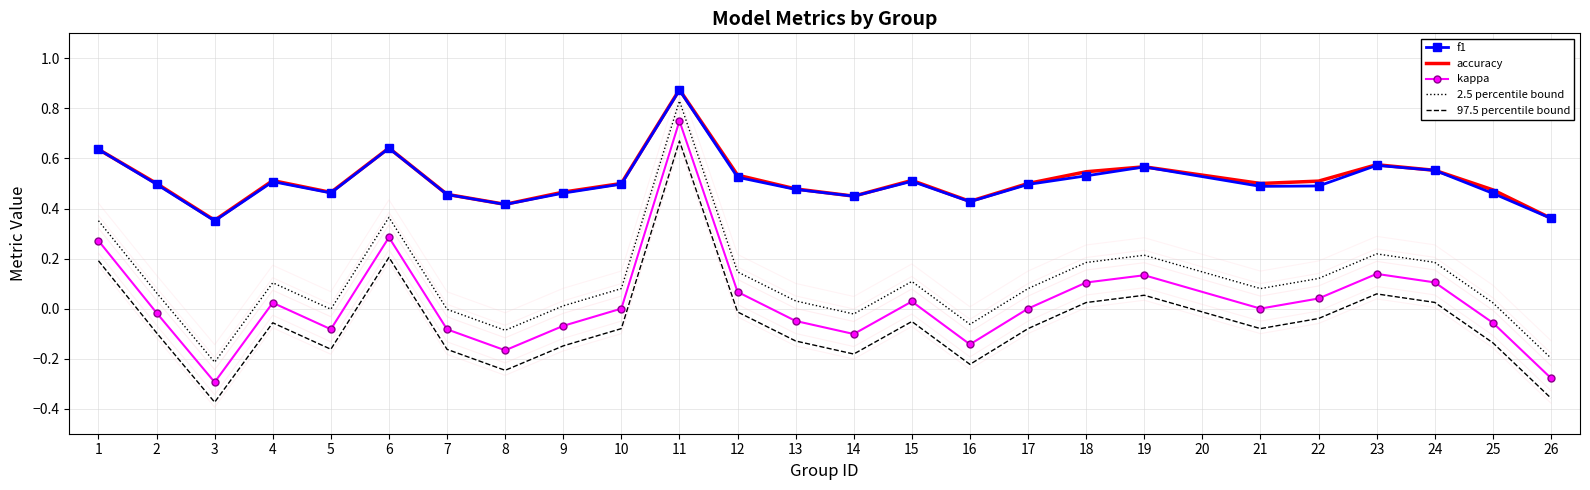

At how many categories does at least one series exceed 0?

25